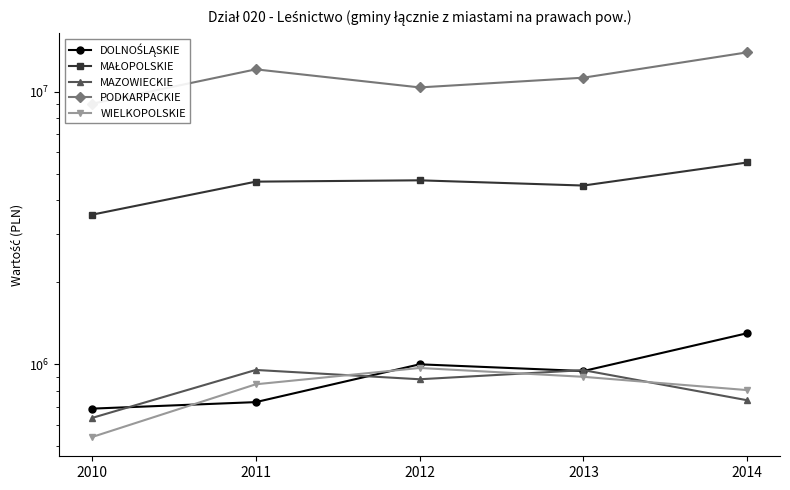

What is the value of the DOLNOŚLĄSKIE point at the 3rd from the left?

1000679.1